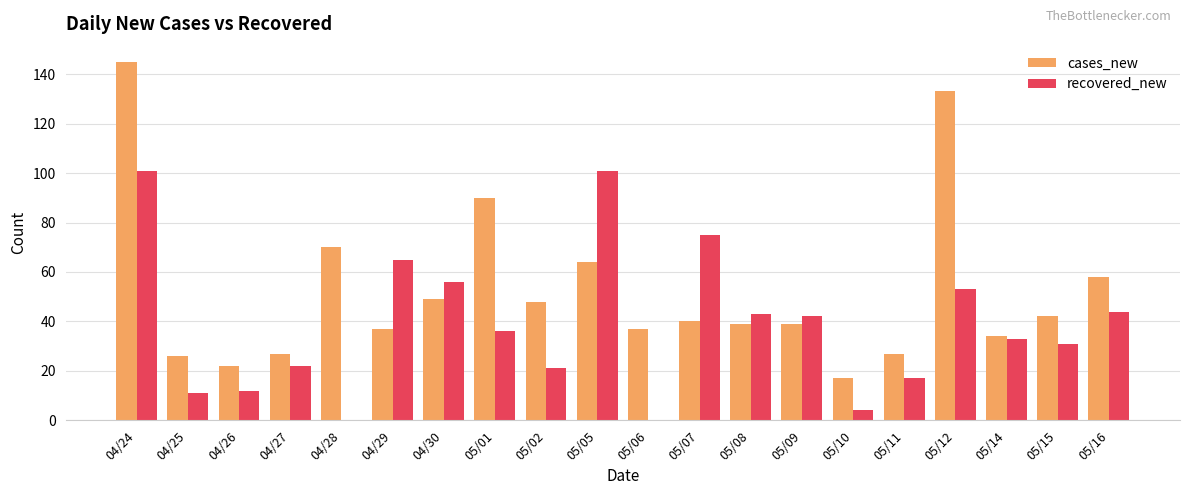

Reading left to right, list all the values displayed in this chart.

cases_new: 145	26	22	27	70	37	49	90	48	64	37	40	39	39	17	27	133	34	42	58
recovered_new: 101	11	12	22	0	65	56	36	21	101	0	75	43	42	4	17	53	33	31	44